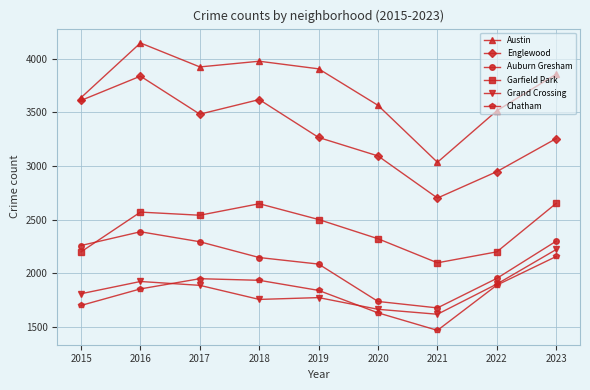

Is it true that Garfield Park equals 1486 at 2020?

False